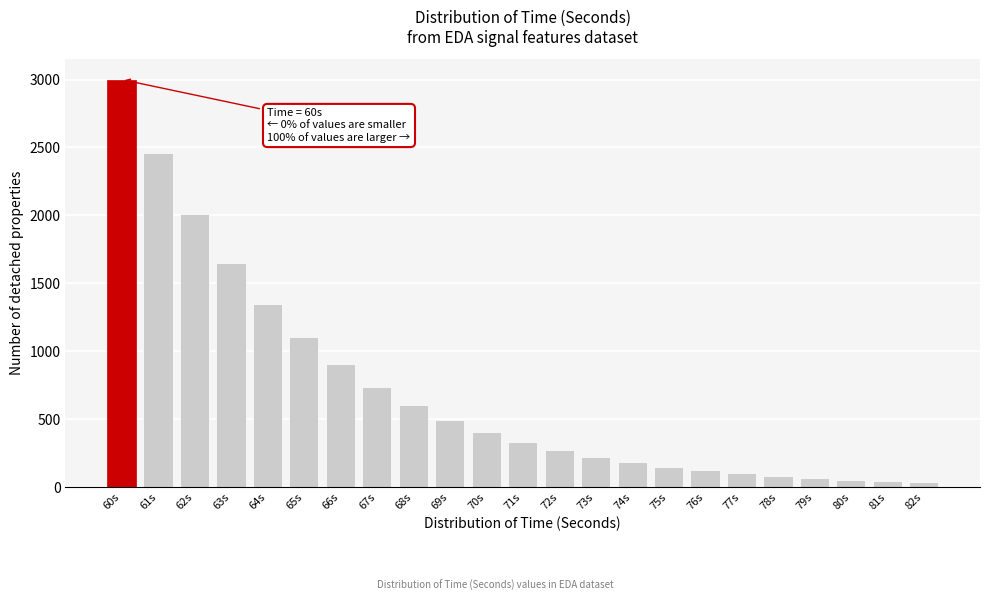

Which has a higher value, 79s or 62s?

62s